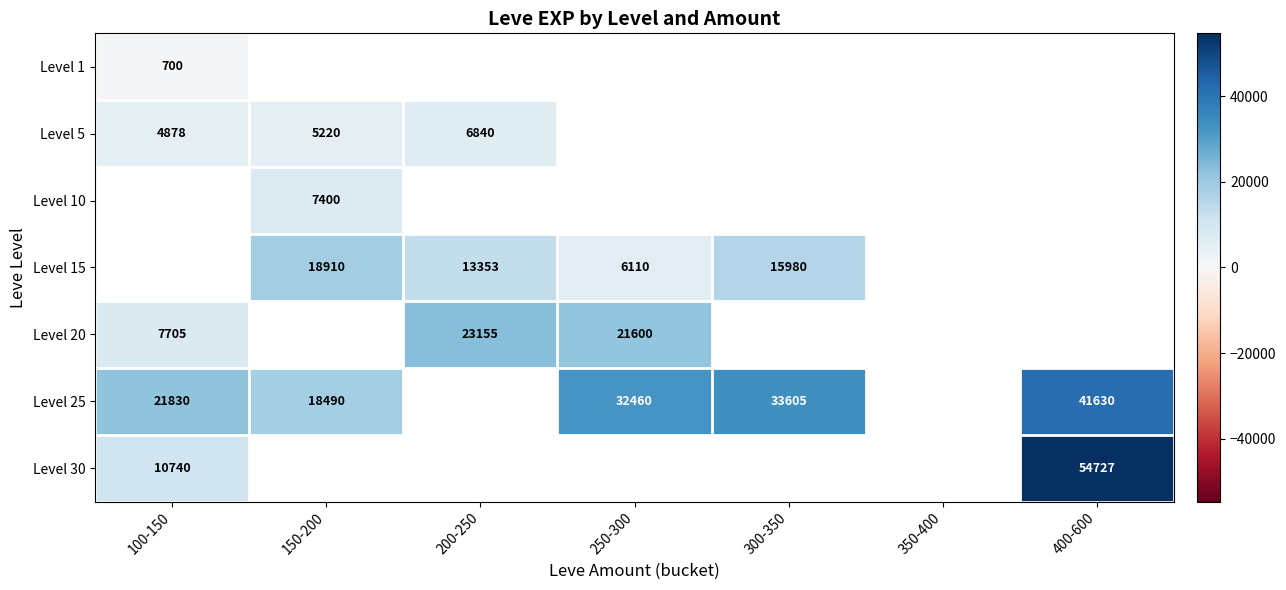

True or false: Level 30 has a value of 54727 at 400-600.

True